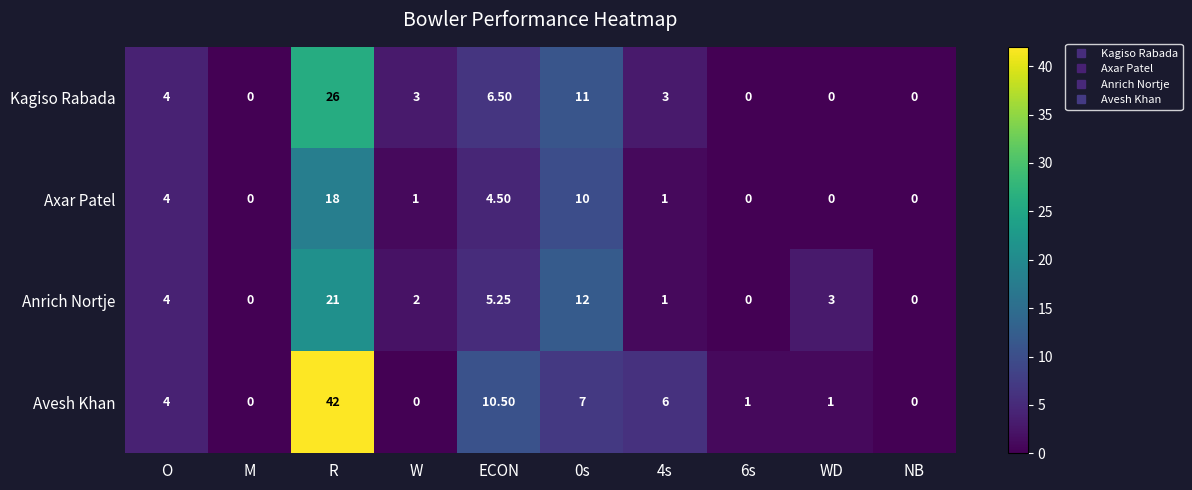

Which series has the largest range (max minus min)?

Avesh Khan